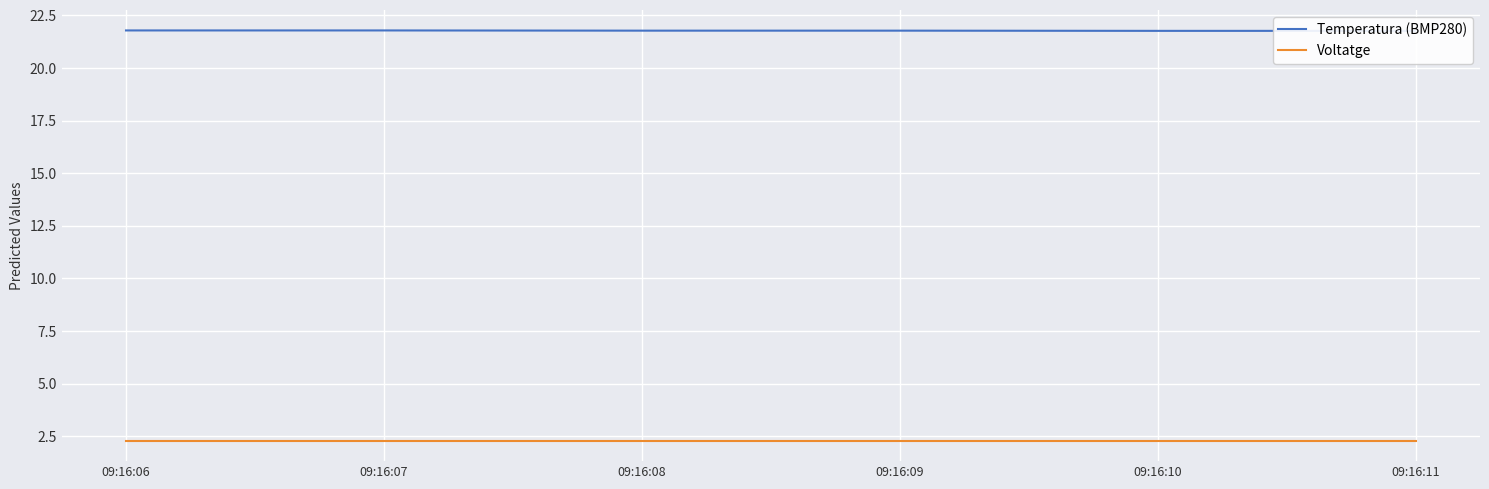

Count the number of categories in the chart.

6